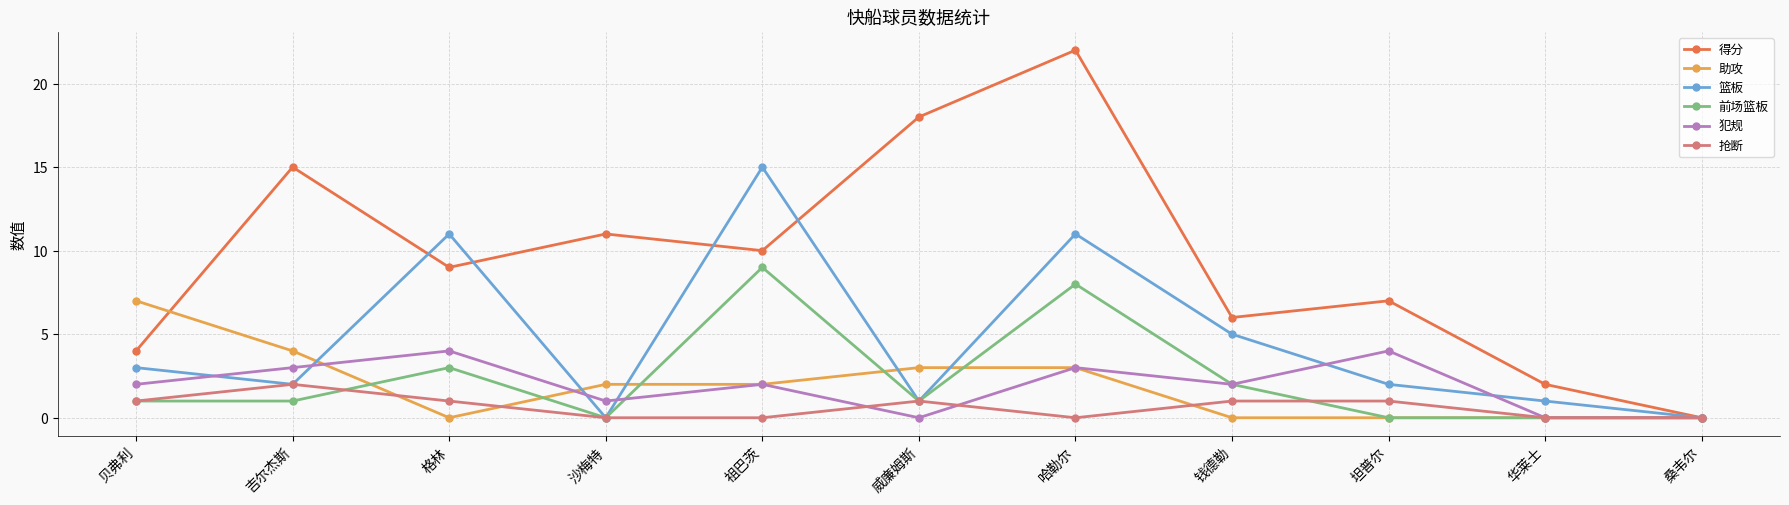

Which series has the largest range (max minus min)?

得分